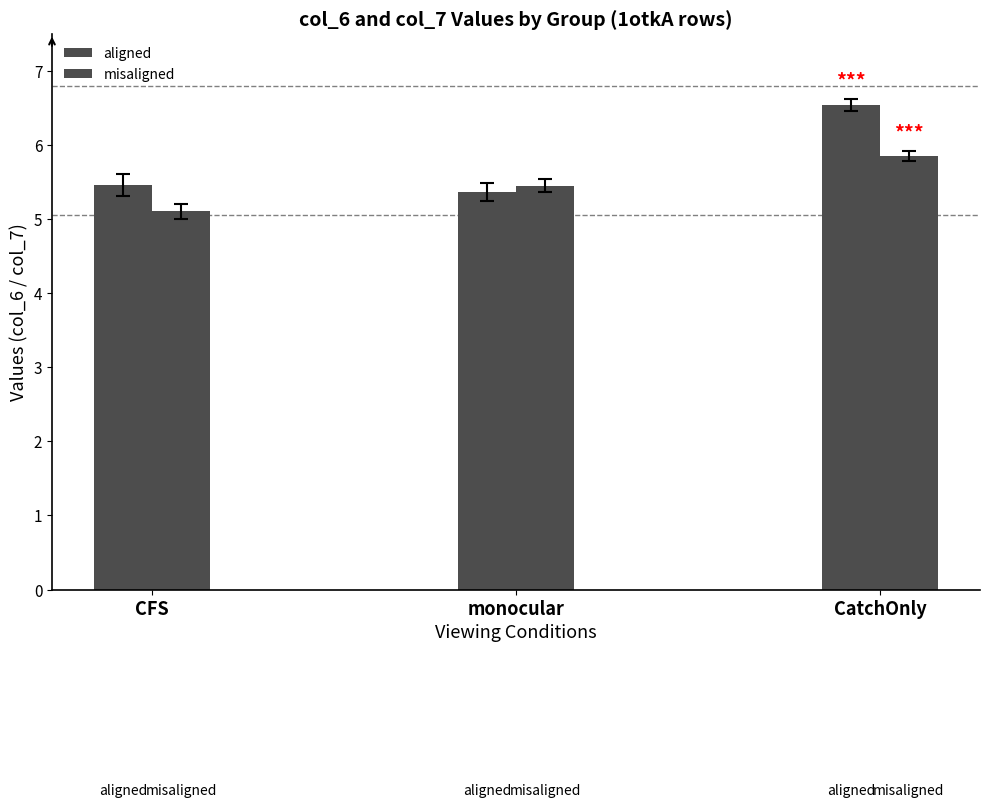

Which series has the largest range (max minus min)?

aligned